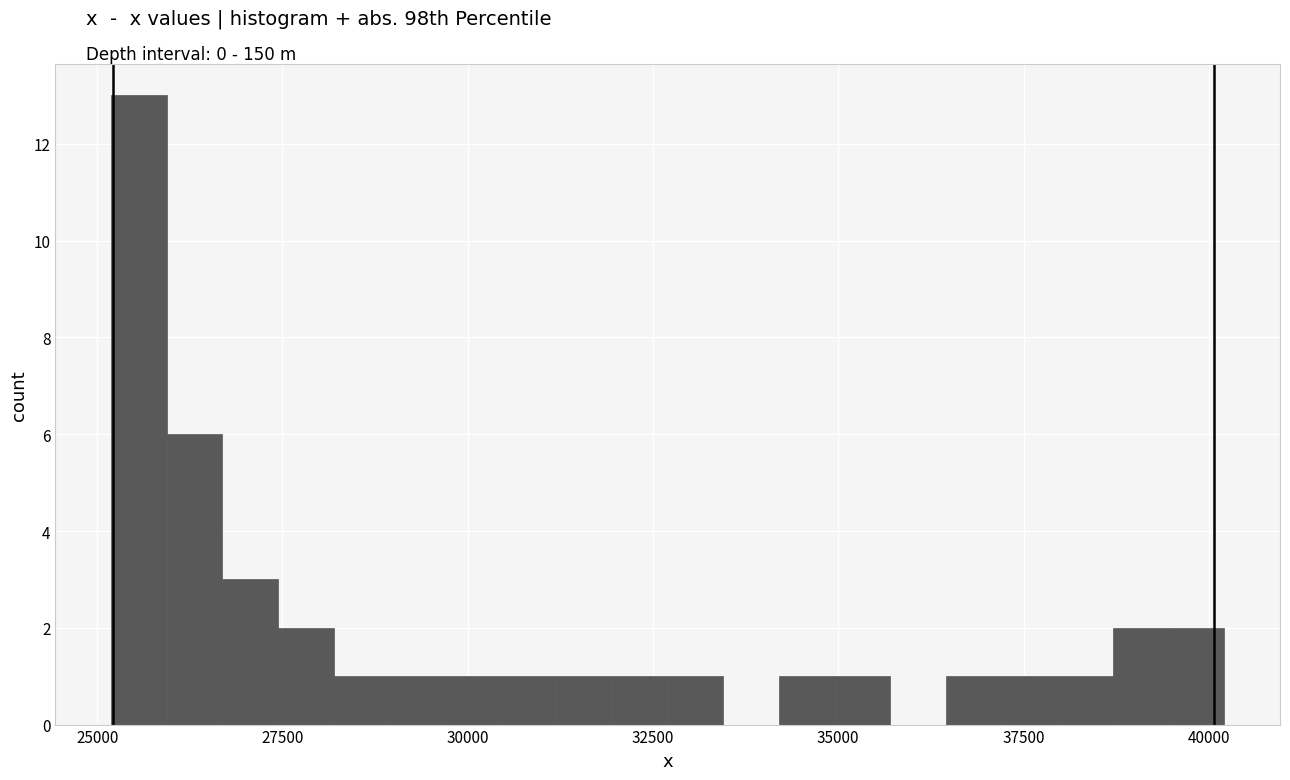

Read against the x-axis, roughly where is the centre of the tallest bar?

25500